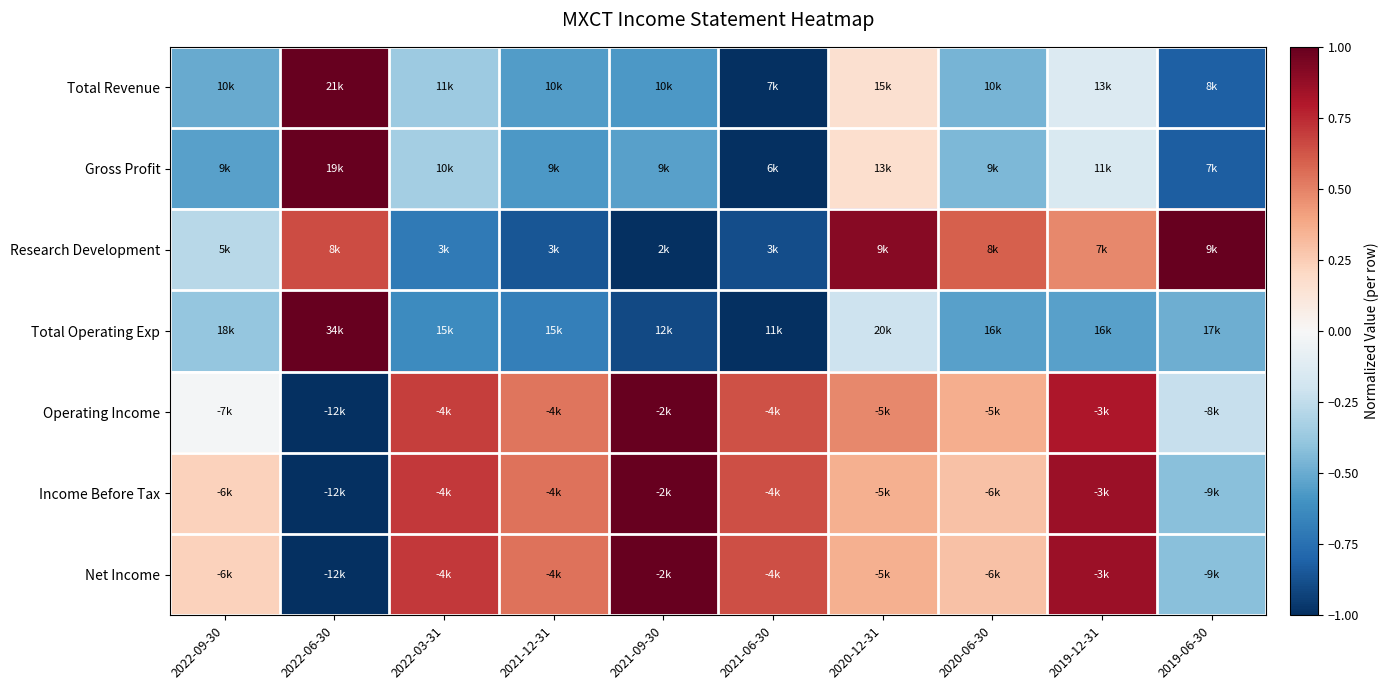

What is the minimum value shown in the chart?

-1.0